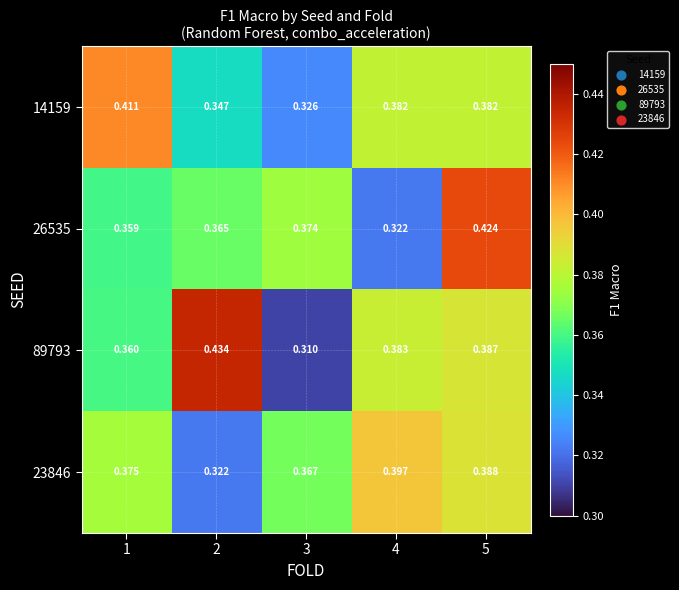

What is the total value across all series at 4?

1.5